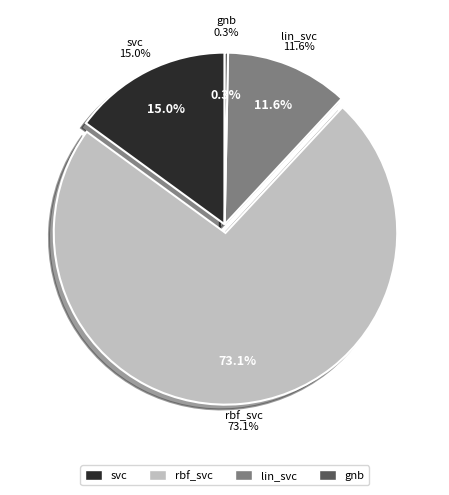

What percentage is the lin_svc slice, to the nearest percent?

12%